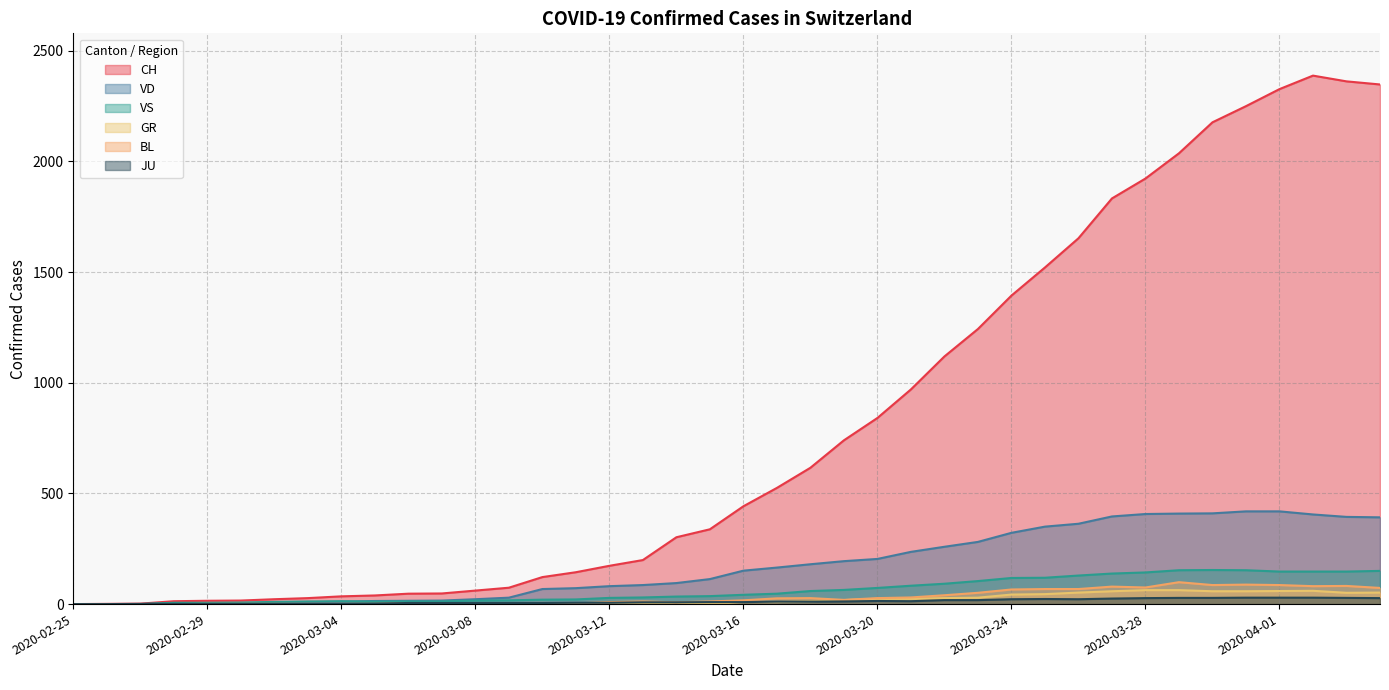

What is the approximate value of VD at 2020-03-20?

204